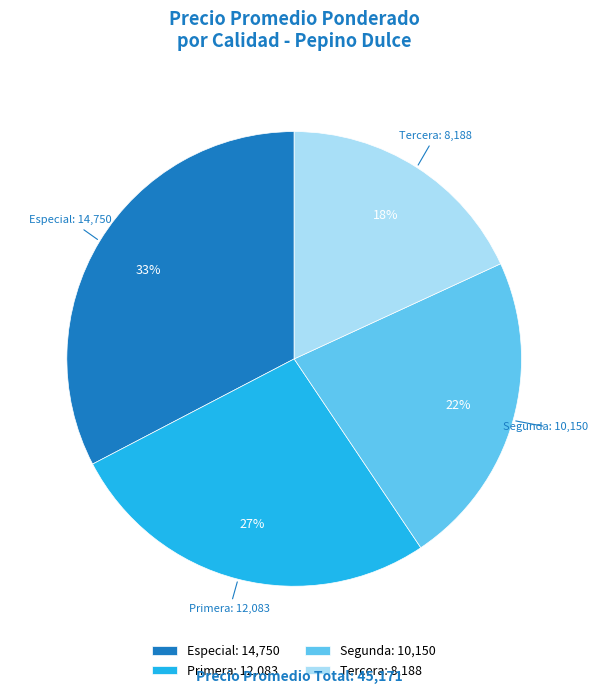

To the nearest percent, what percentage of the pie is Especial: 14,750?

33%